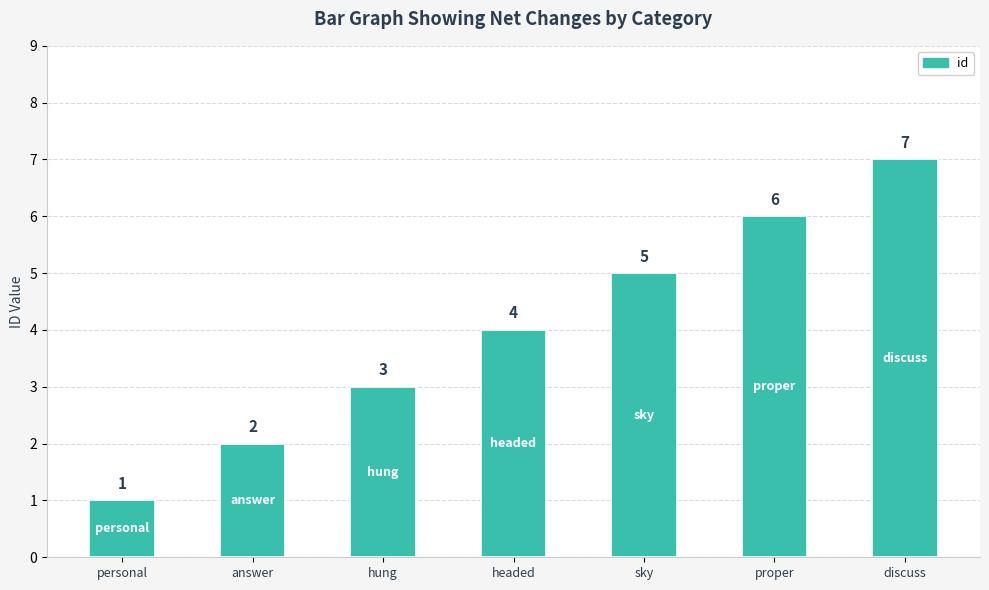

How many values are below 4?

3